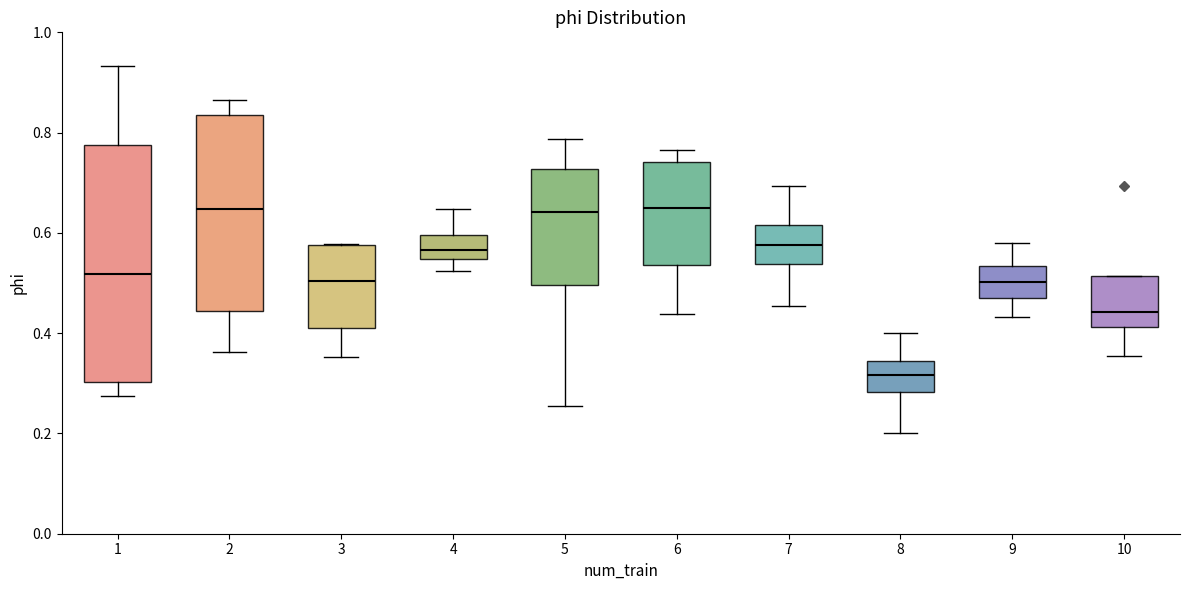

Which box is the tallest, from its lower edge to its upper edge?

1